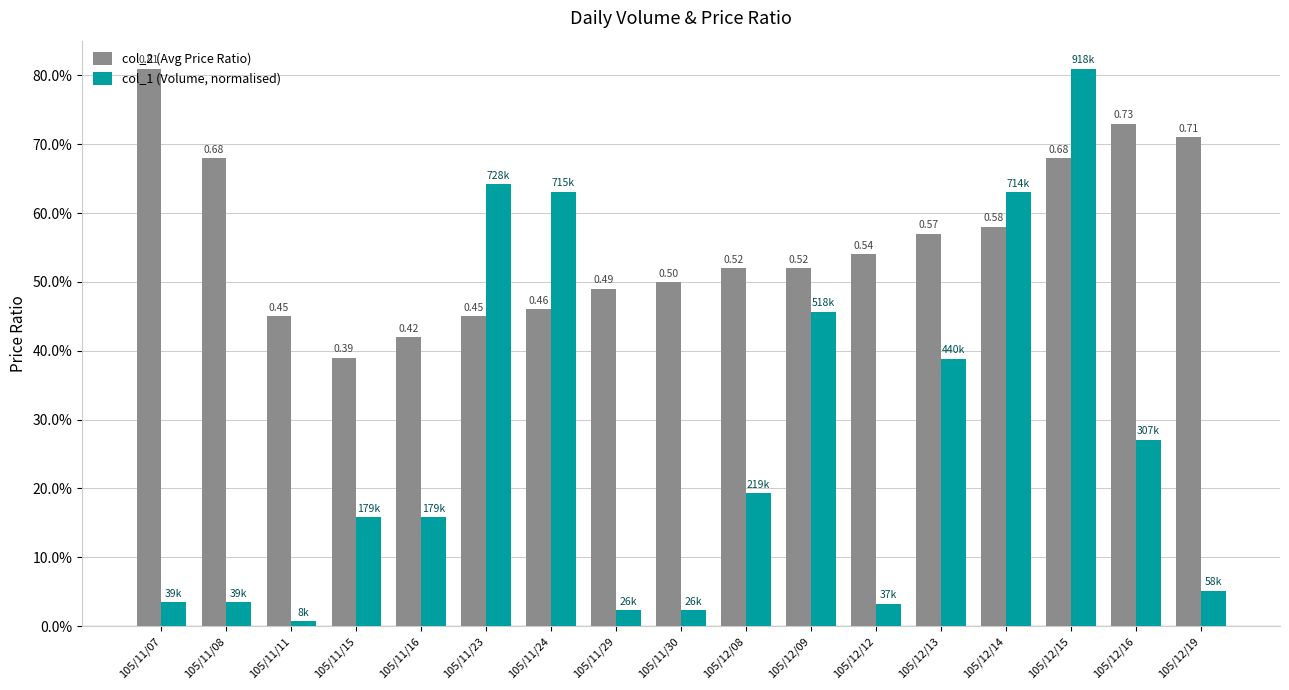

What is the label of the 15th bar from the left?

105/12/15